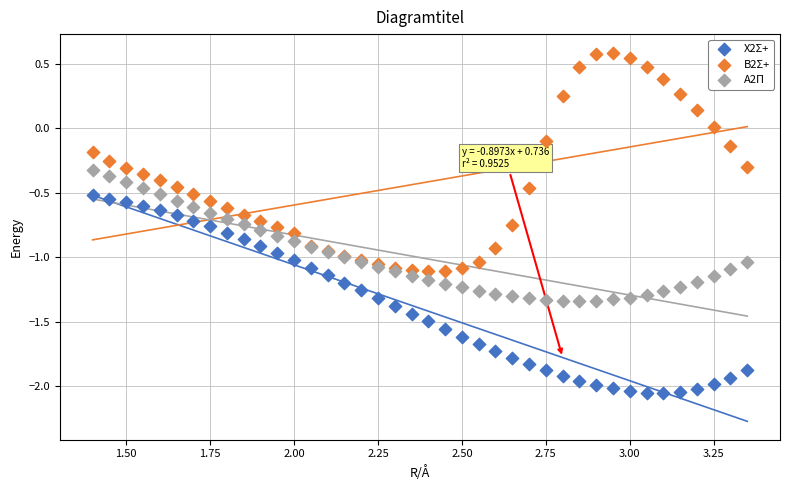

Which series contains the highest Y value?

B2Σ+